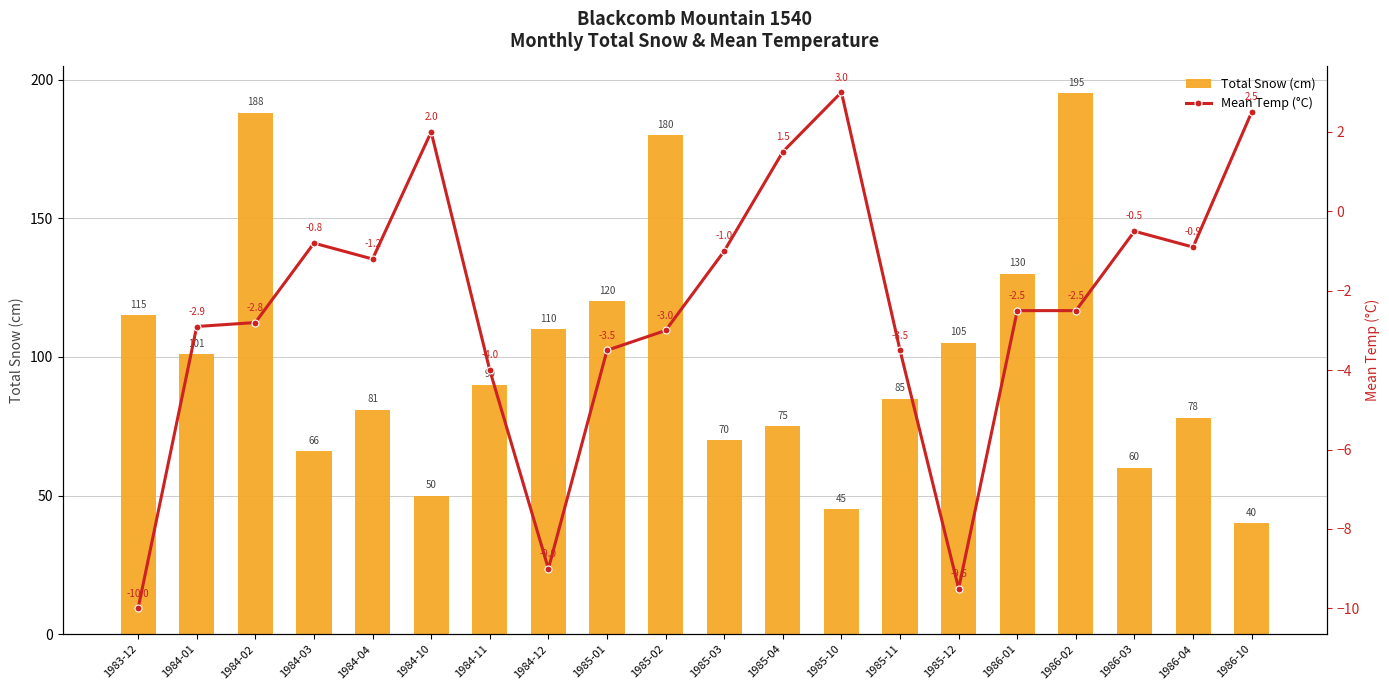

What is the value of the Mean Temp (°C) bar at the 2nd from the left?

-2.9